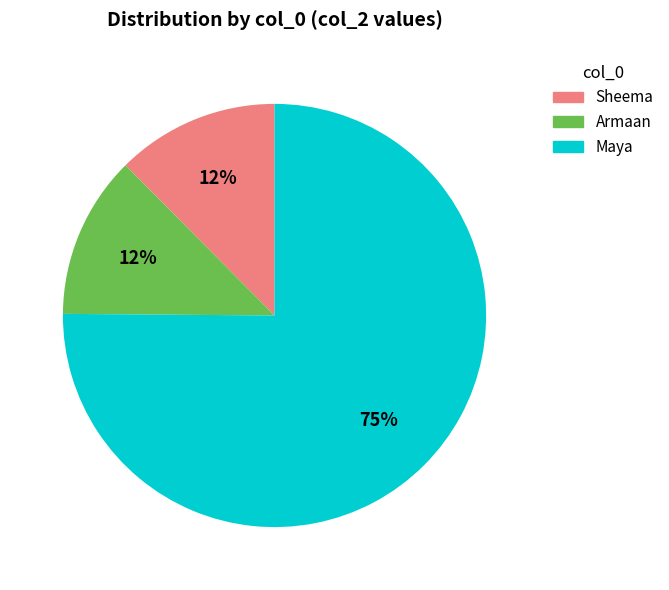

To the nearest percent, what is the average slice percentage?

33%